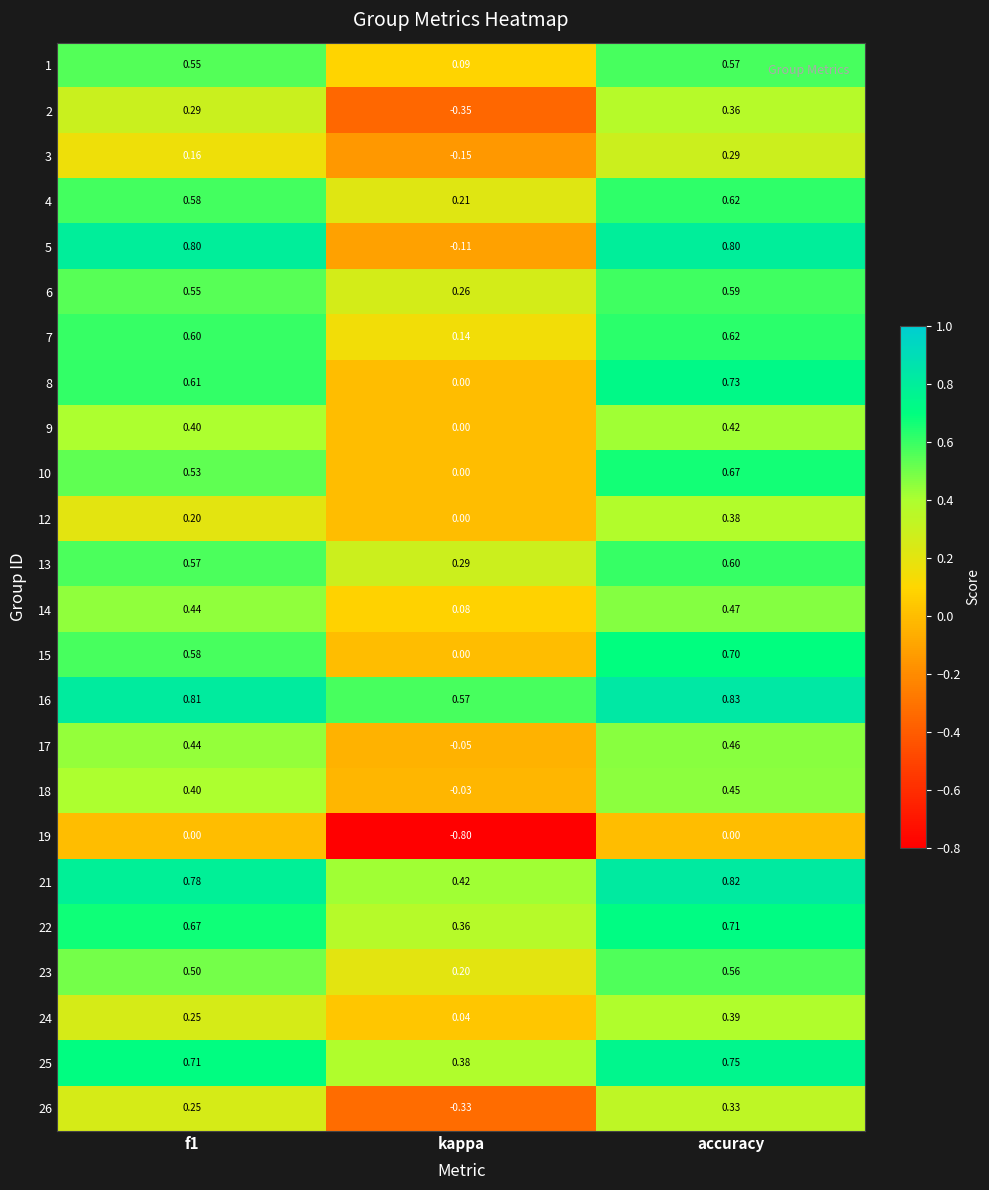

At which category is the sum across all series the highest?

accuracy